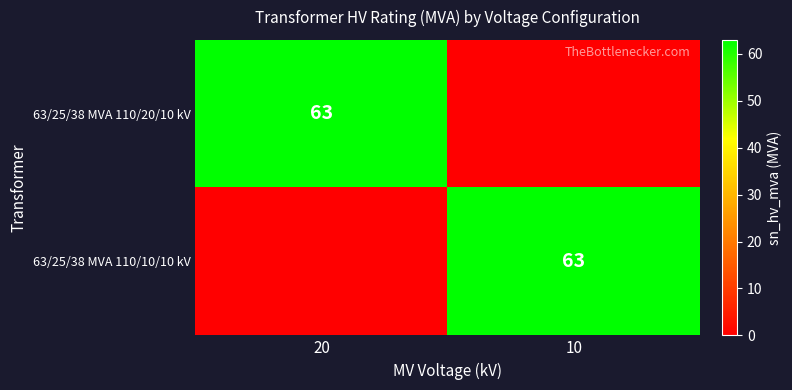

The 63/25/38 MVA 110/20/10 kV series shows 104 at 20. True or false?

False